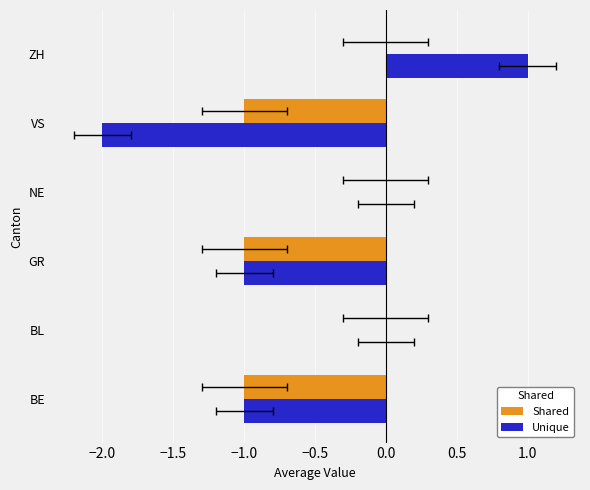

True or false: Shared has a value of -1 at GR.

True